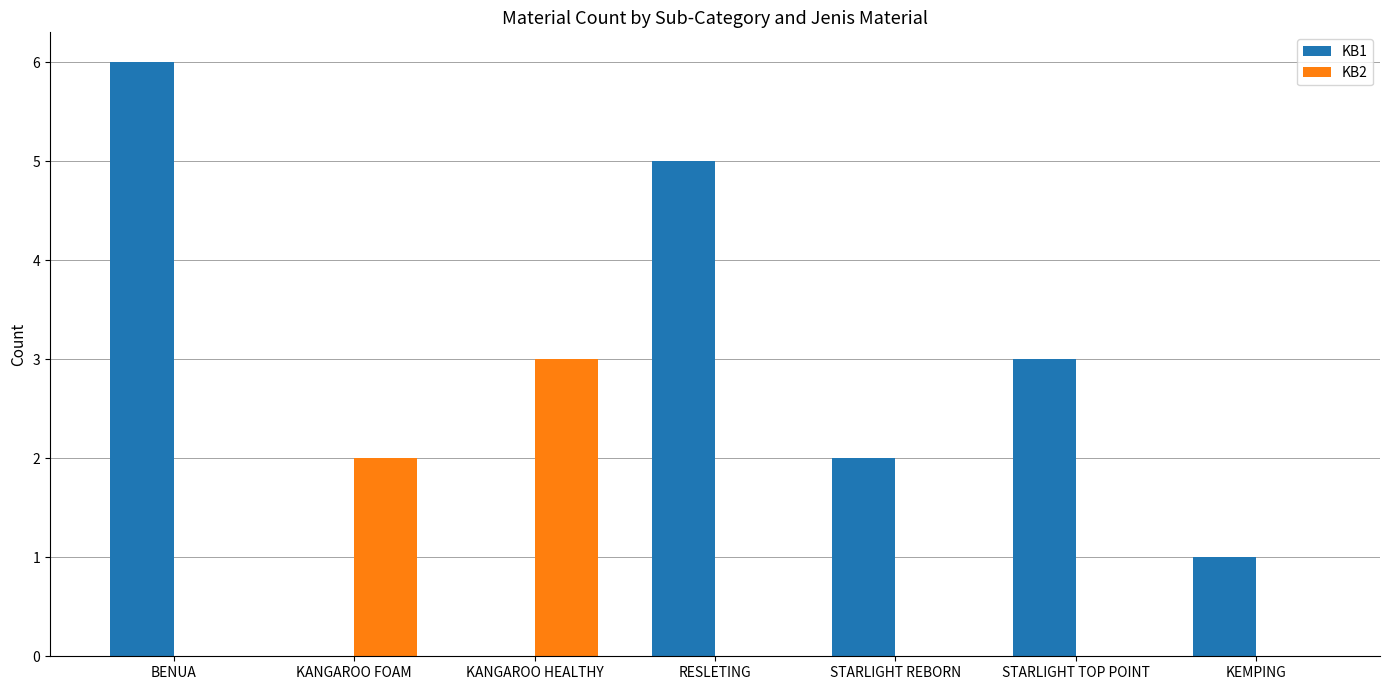

Which series changed the most between KANGAROO FOAM and KEMPING?

KB2